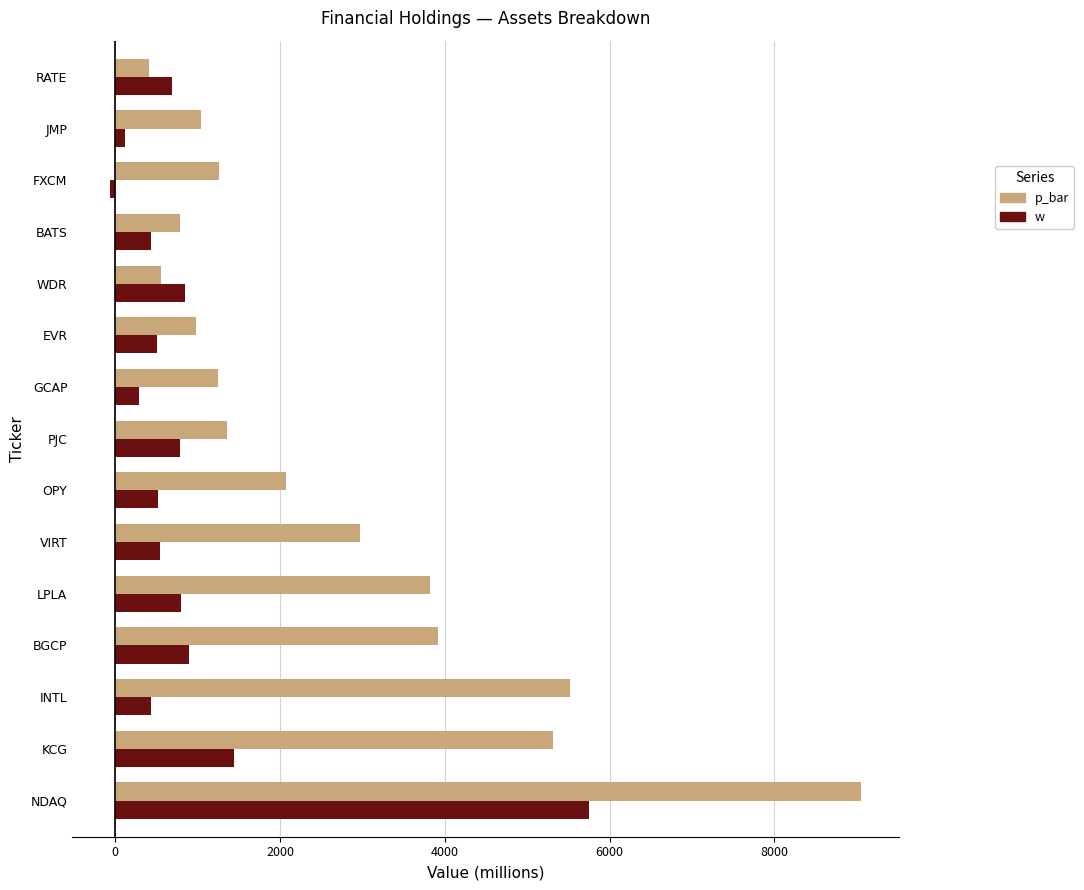

What is the maximum value for p_bar?

9054.0